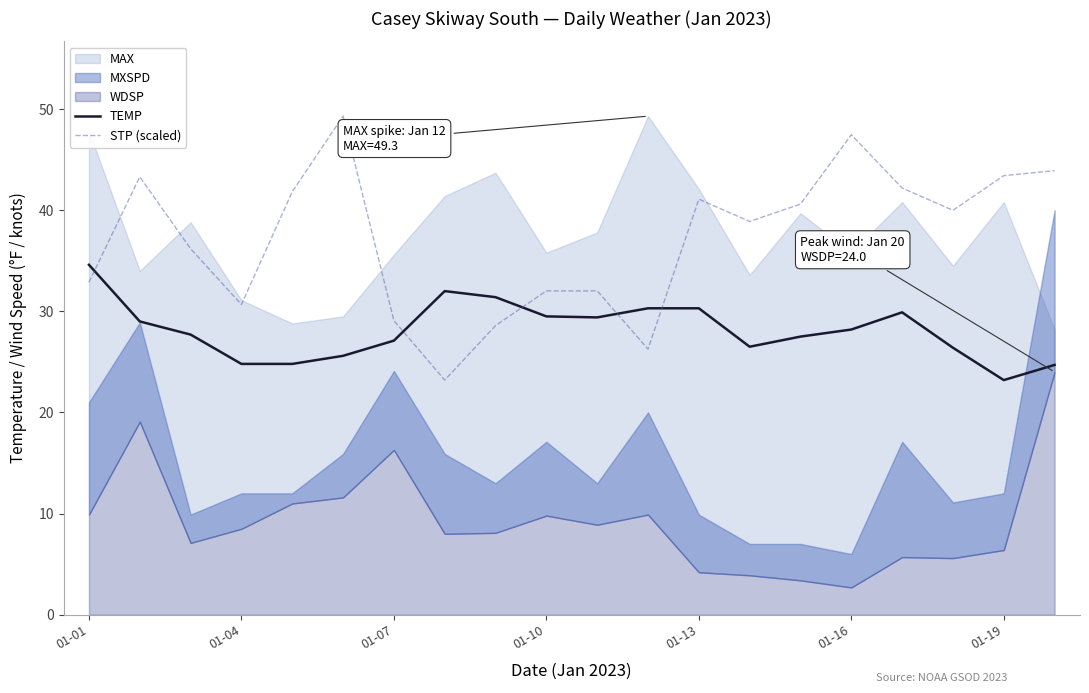

At which label does TEMP reach its minimum?

01-19